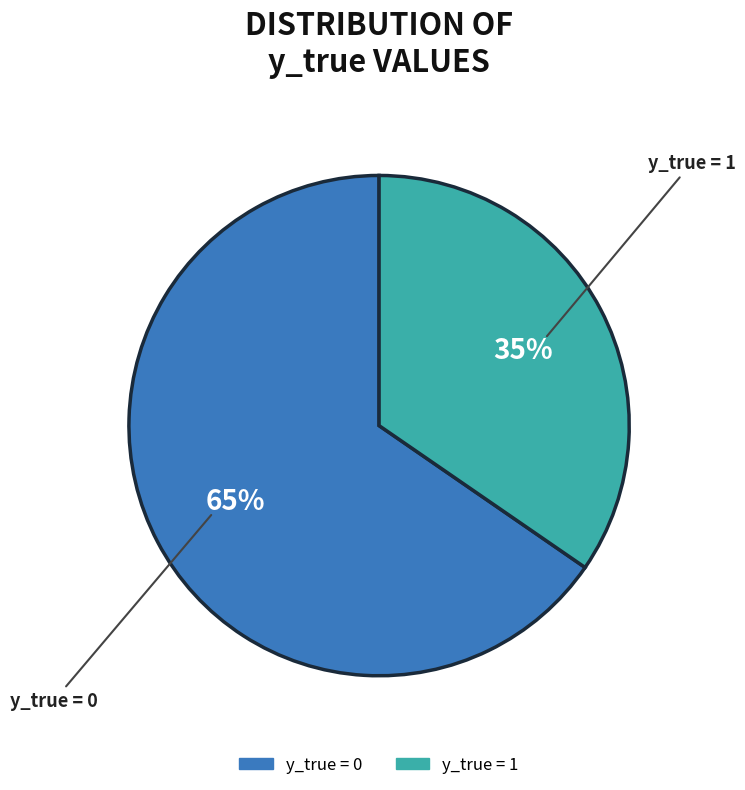

To the nearest percent, what is the average slice percentage?

50%